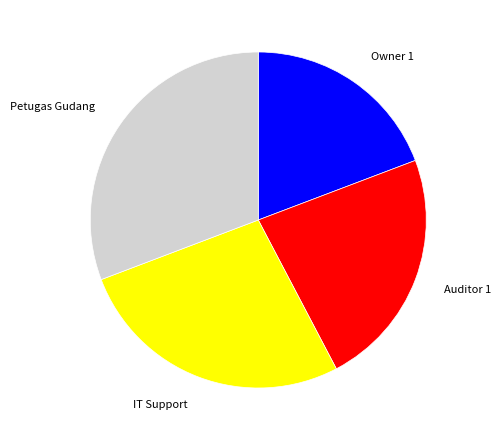

Which category has the biggest portion of the pie?

Petugas Gudang